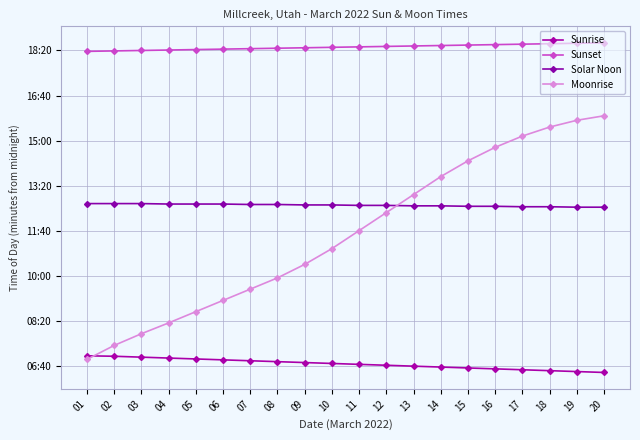

What is the spread (max minus min) of values at 18?

726